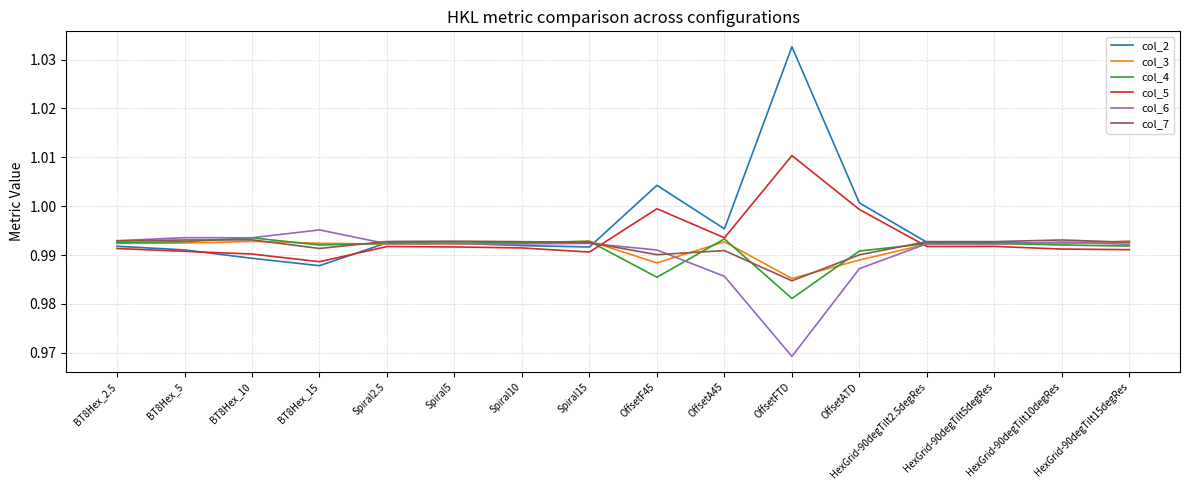

At which label does col_2 reach its peak?

OffsetFTD